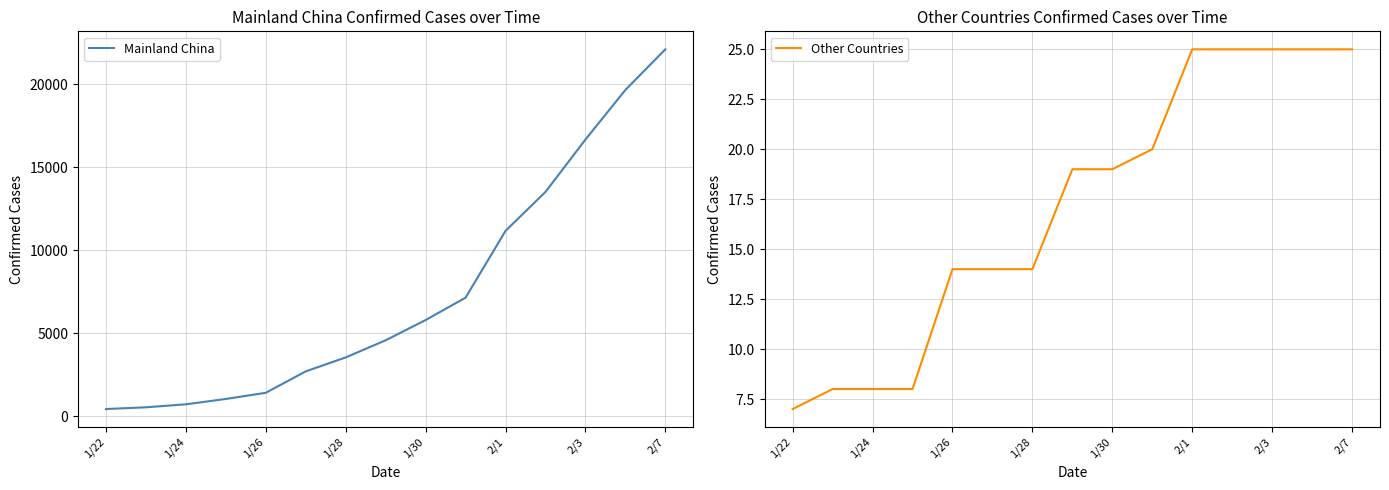

True or false: Other Countries and Mainland China cross at least once.

False